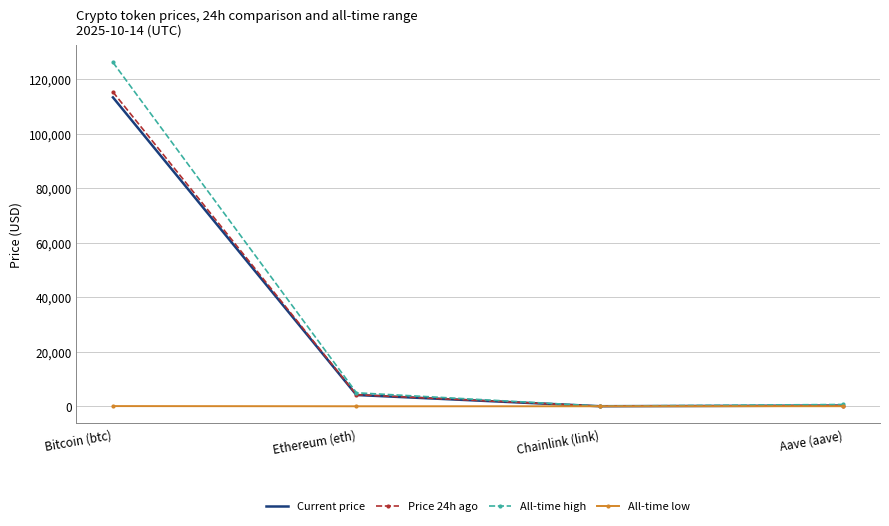

Which series changed the most between Bitcoin (btc) and Chainlink (link)?

All-time high